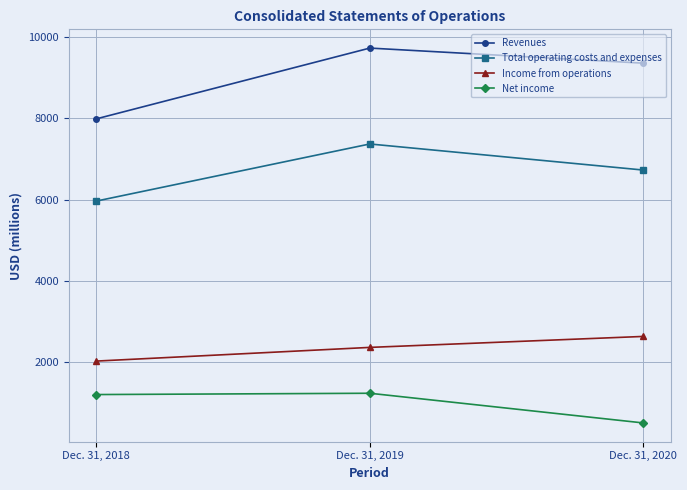

Which series has the largest total across all categories?

Revenues